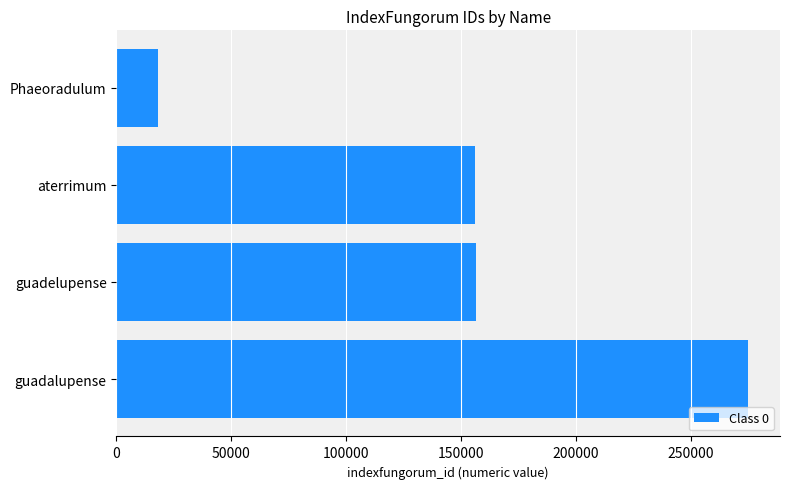

Are the bars horizontal?

Yes